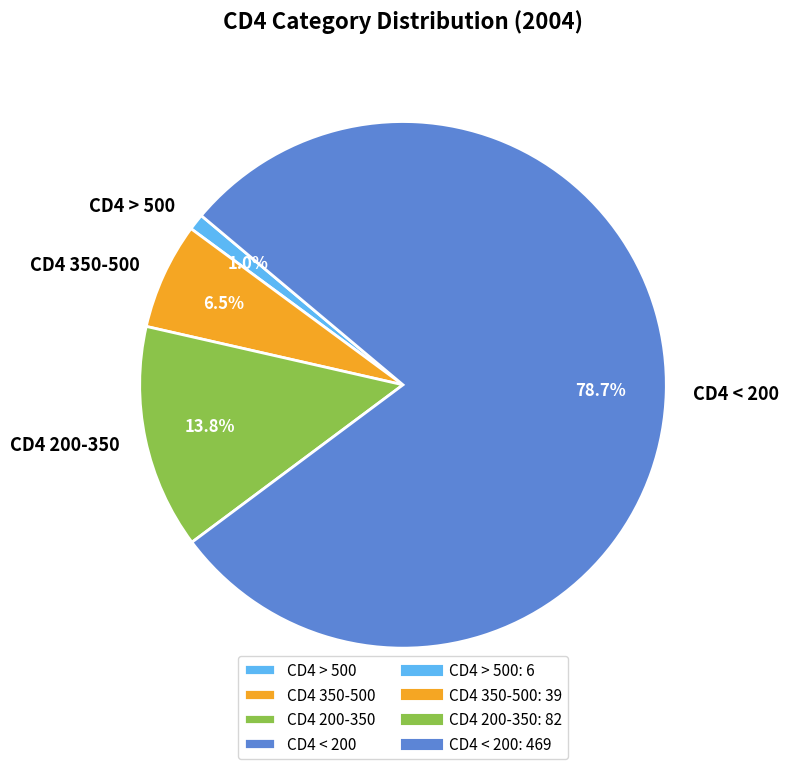

Combined, do CD4 > 500 and CD4 350-500 account for over 50%?

No